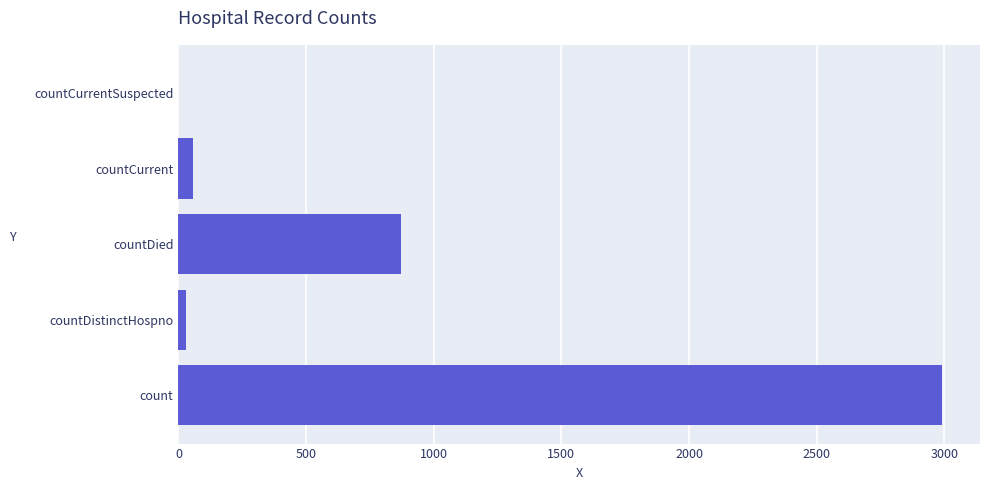

At which label is the value closest to 1495?

countDied